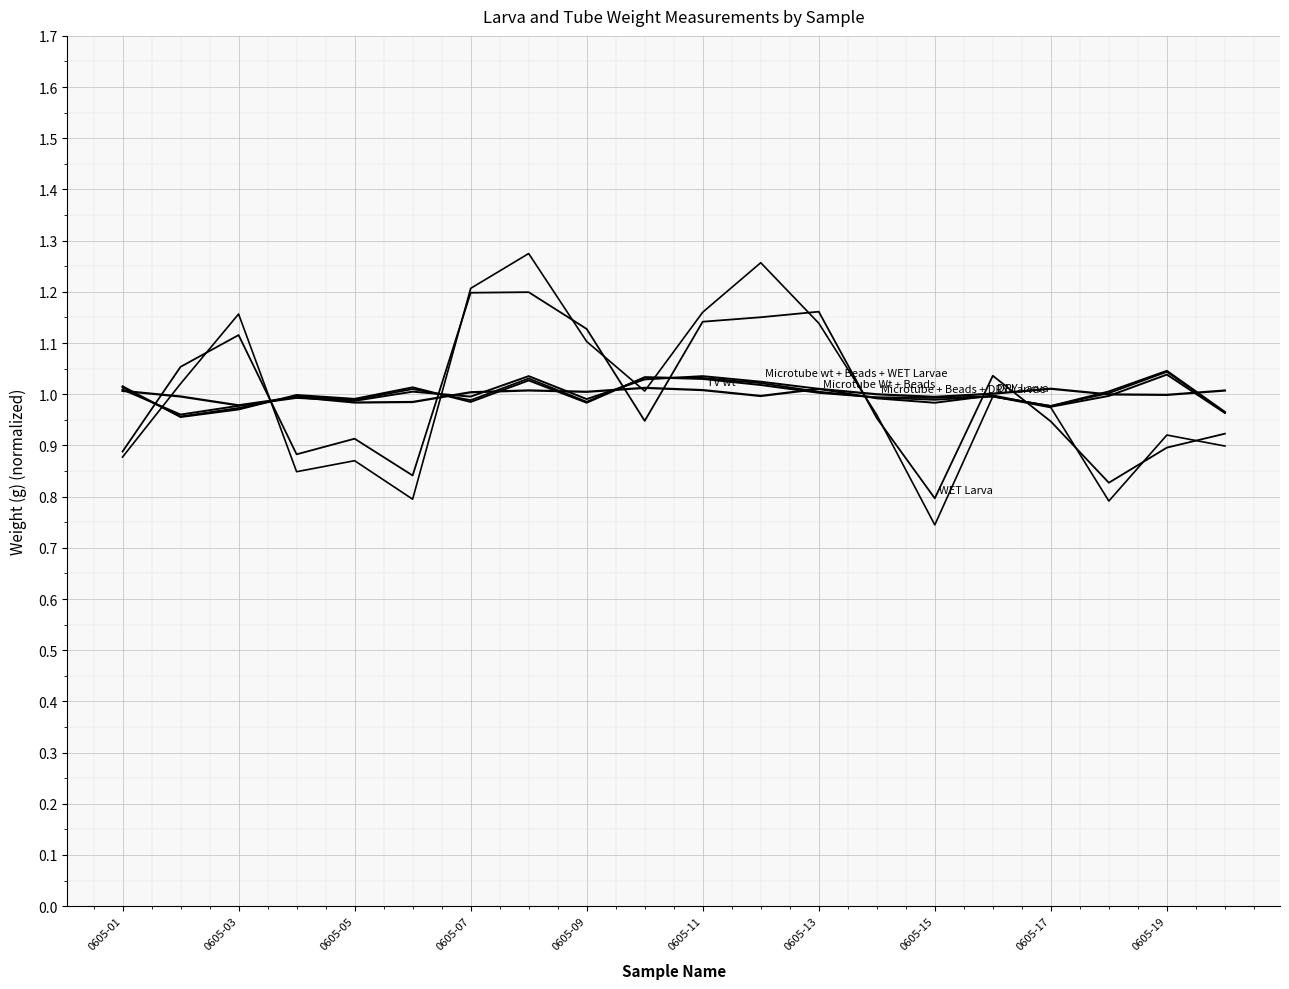

Does the chart display data point markers on the line(s)?

No